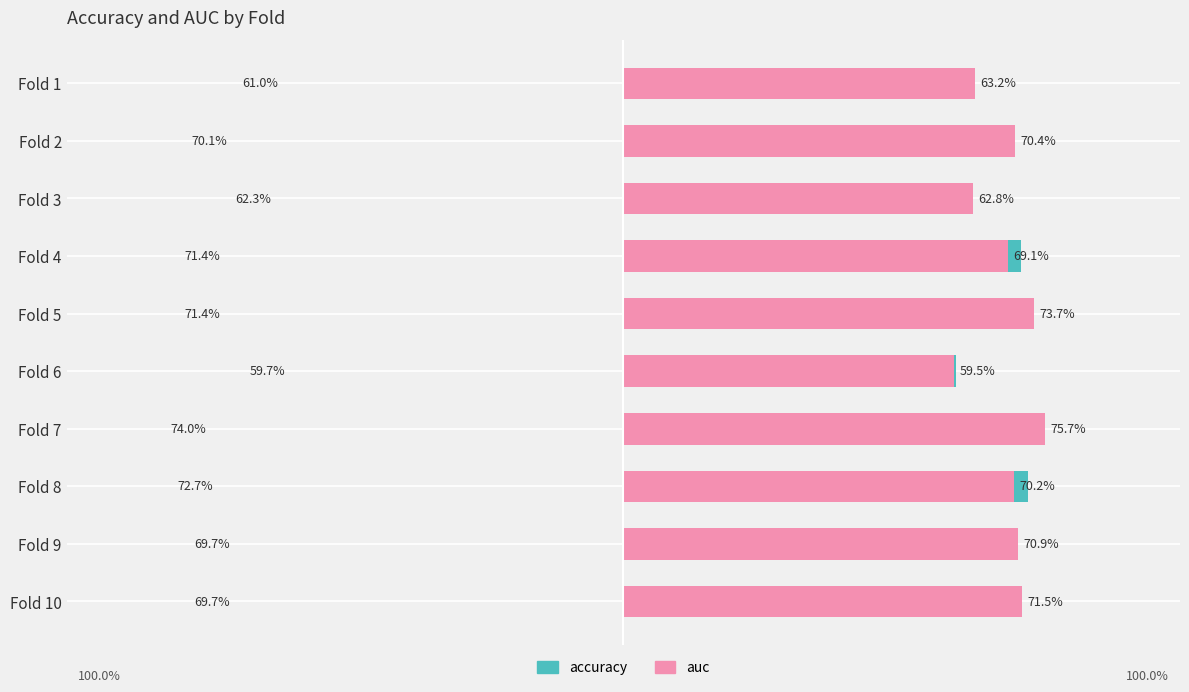

What is the difference between the maximum and minimum values in the accuracy series?

0.1